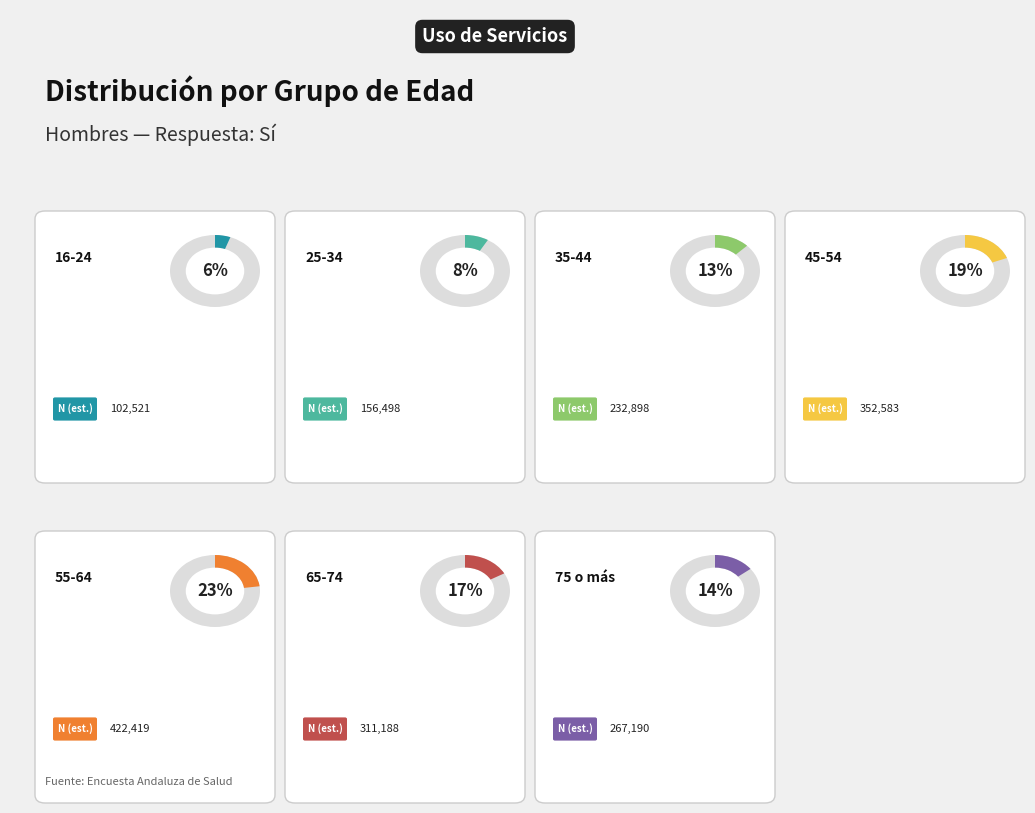

What is the total percentage of 65-74 and 35-44?

29.5%